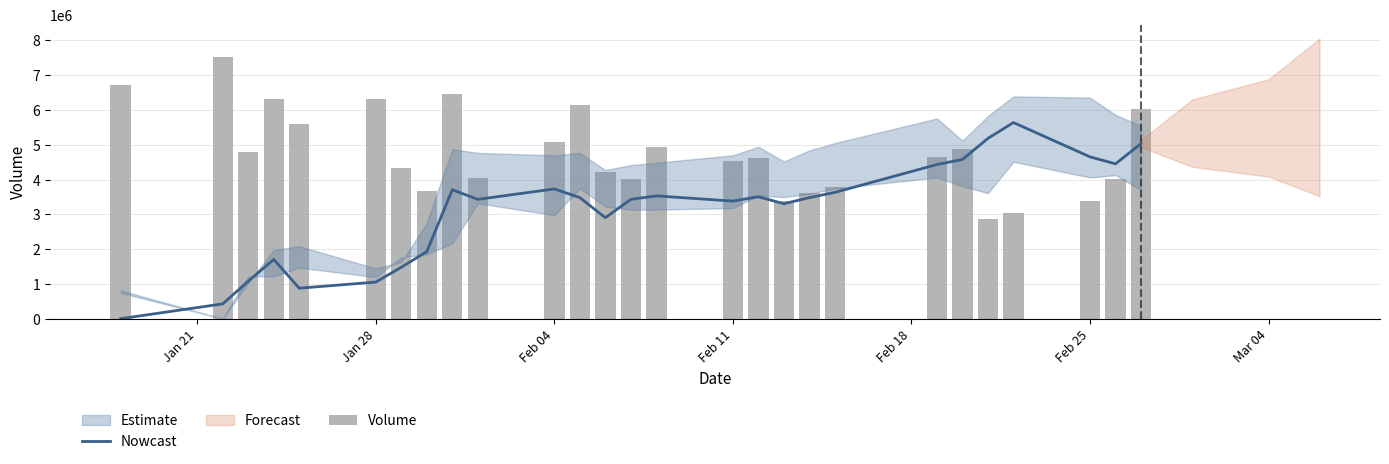

At how many categories does at least one series exceed 7287289?

1